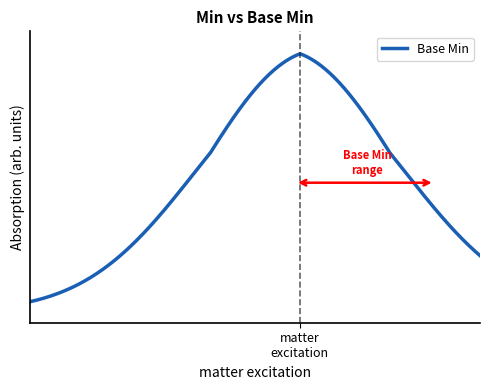

Is this an area chart (filled region under the line)?

No